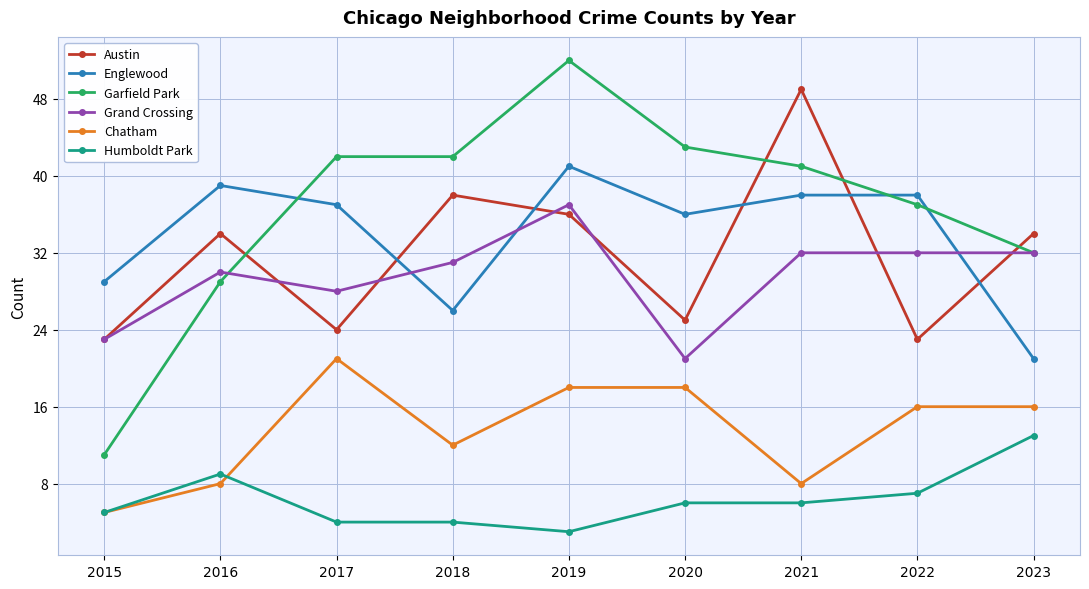

What is the value of the Humboldt Park point at the 4th from the left?

4